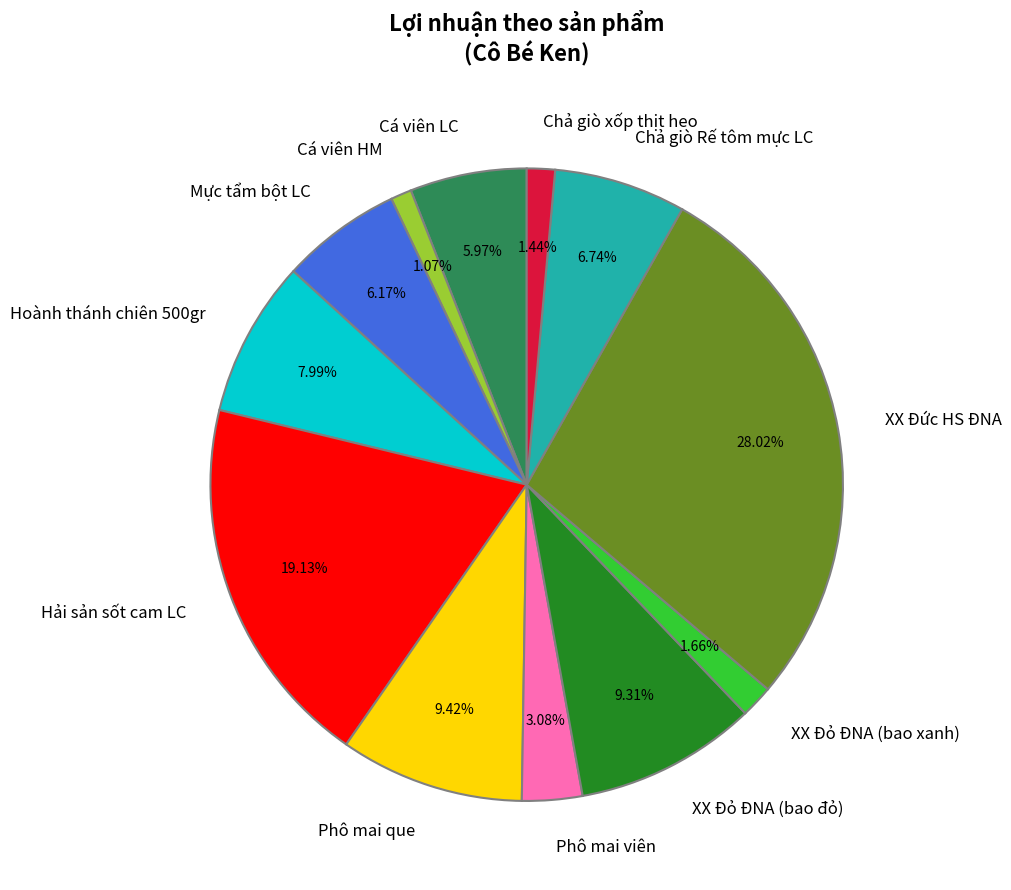

What percentage is the Chả giò Rế tôm mực LC slice, to the nearest percent?

7%